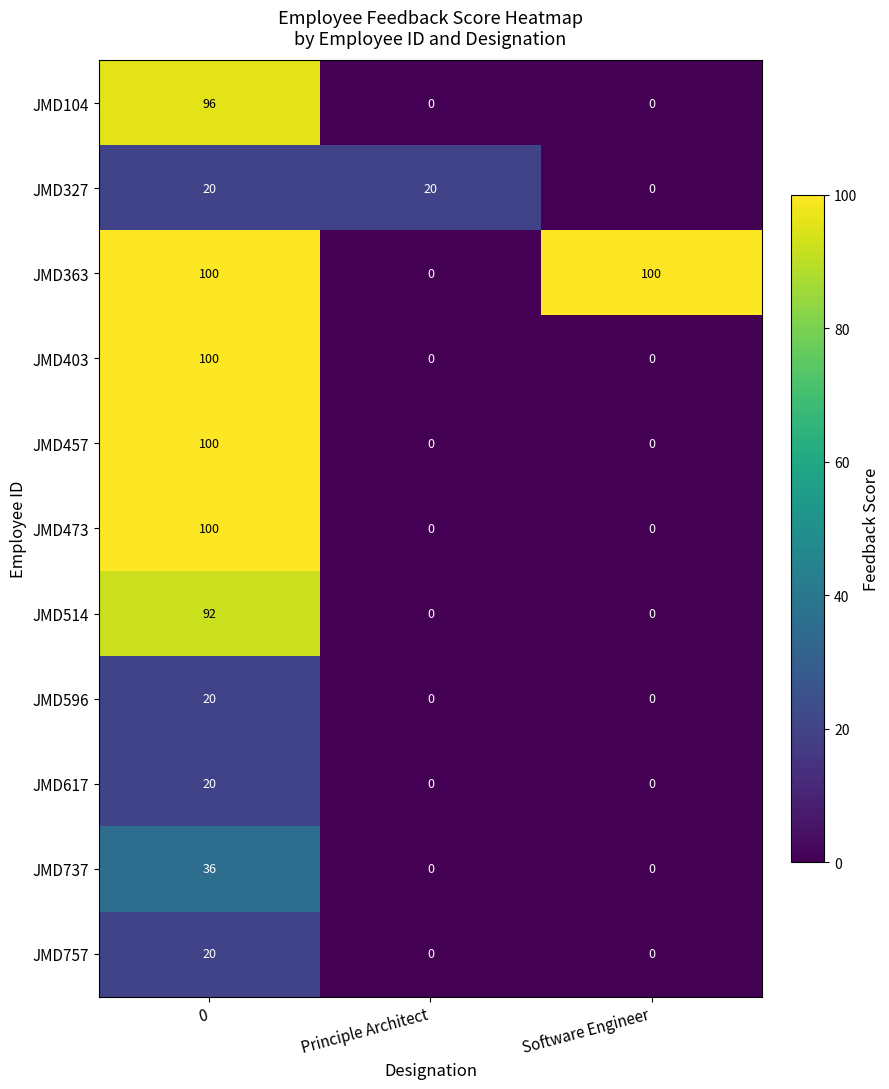

How many values in JMD104 are above zero?

1